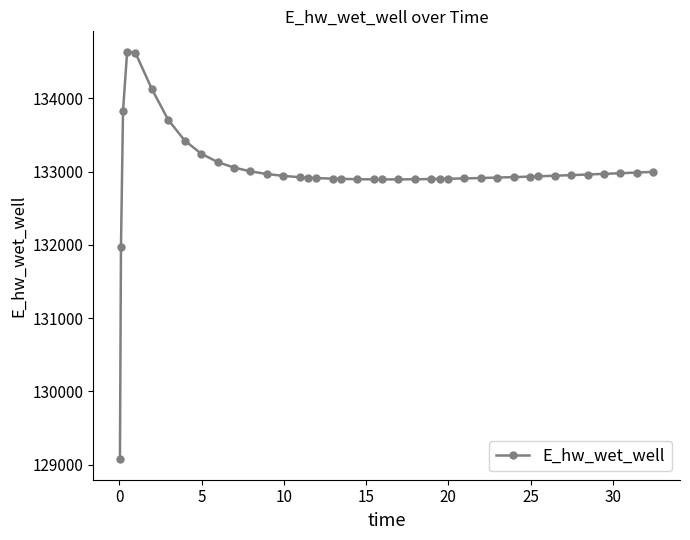

What is the value of the 35th point from the left?

132950.7